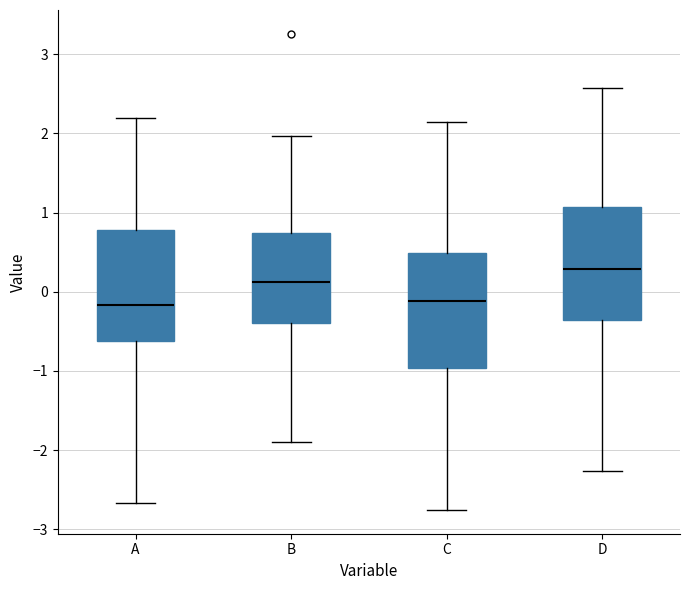

Reading left to right, transcribe this box plot: for each box, give where its median line is, the range the box spans, and where its two whiskers end, as read against the y-axis. The values are not printed on the chart, so give them approximately, as read against the axis.

A: median -0.2, box -0.6 to 0.8, whiskers -2.7 to 2.2
B: median 0.1, box -0.4 to 0.7, whiskers -1.9 to 2.0
C: median -0.1, box -1.0 to 0.5, whiskers -2.8 to 2.1
D: median 0.3, box -0.4 to 1.1, whiskers -2.3 to 2.6